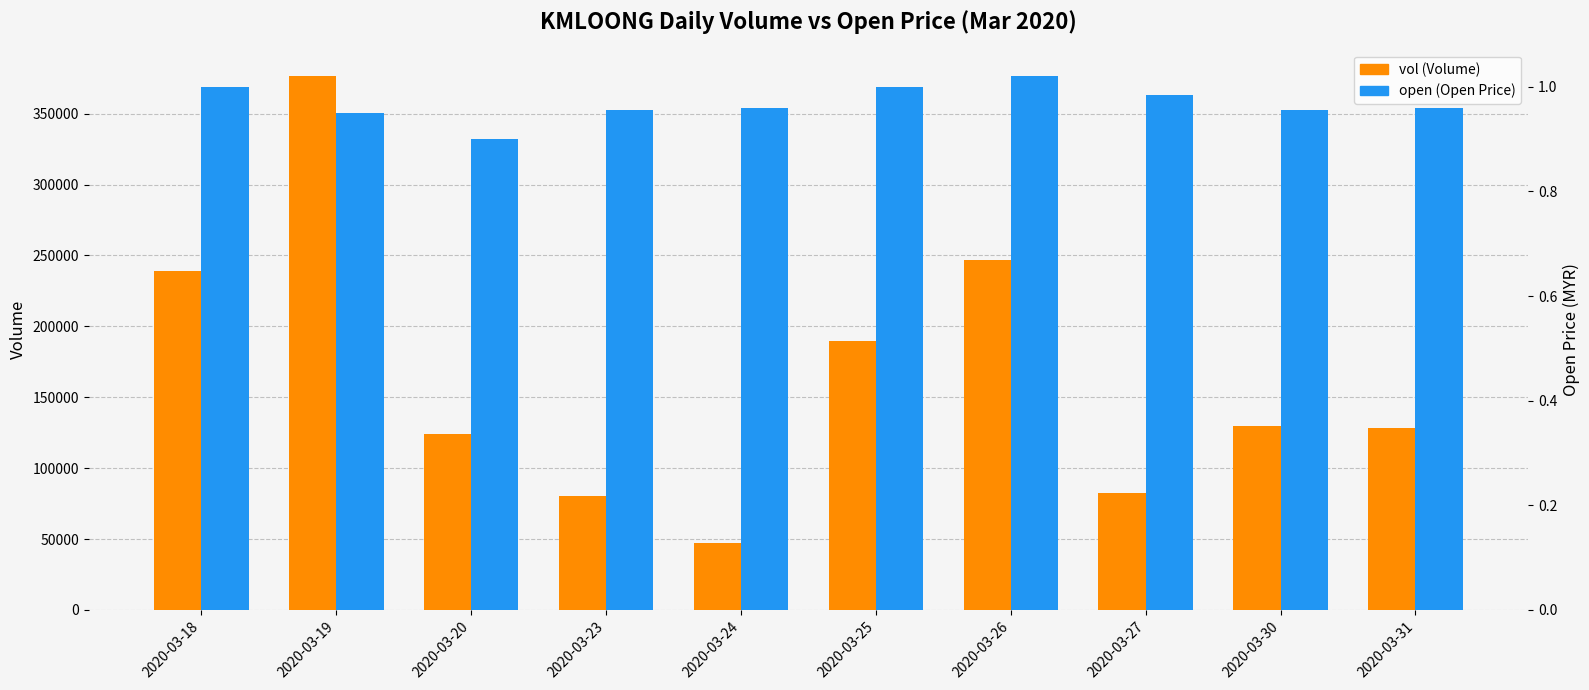

At 2020-03-25, list the series in order from smallest to largest.

open (Open Price), vol (Volume)